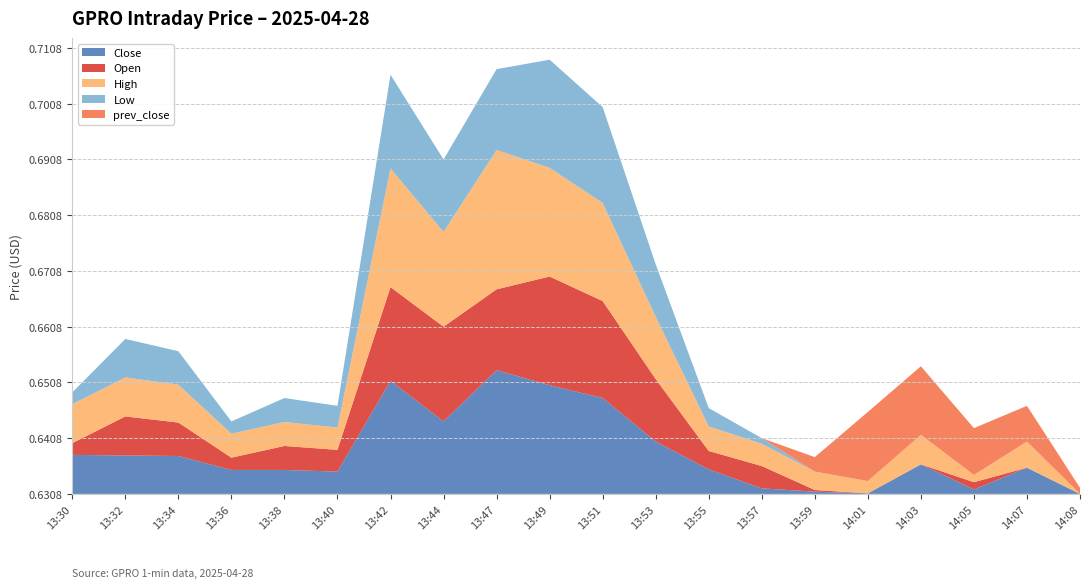

Reading left to right, list all the values displayed in this chart.

Close: 13:30=0.6	13:32=0.6	13:34=0.6	13:36=0.6	13:38=0.6	13:40=0.6	13:42=0.7	13:44=0.6	13:47=0.7	13:49=0.7	13:51=0.7	13:53=0.6	13:55=0.6	13:57=0.6	13:59=0.6	14:01=0.6	14:03=0.6	14:05=0.6	14:07=0.6	14:08=0.6
Open: 13:30=0.6	13:32=0.6	13:34=0.6	13:36=0.6	13:38=0.6	13:40=0.6	13:42=0.6	13:44=0.7	13:47=0.6	13:49=0.7	13:51=0.7	13:53=0.6	13:55=0.6	13:57=0.6	13:59=0.6	14:01=0.6	14:03=0.6	14:05=0.6	14:07=0.6	14:08=0.6
High: 13:30=0.6	13:32=0.6	13:34=0.6	13:36=0.6	13:38=0.6	13:40=0.6	13:42=0.7	13:44=0.7	13:47=0.7	13:49=0.7	13:51=0.7	13:53=0.6	13:55=0.6	13:57=0.6	13:59=0.6	14:01=0.6	14:03=0.6	14:05=0.6	14:07=0.6	14:08=0.6
Low: 13:30=0.6	13:32=0.6	13:34=0.6	13:36=0.6	13:38=0.6	13:40=0.6	13:42=0.6	13:44=0.6	13:47=0.6	13:49=0.7	13:51=0.7	13:53=0.6	13:55=0.6	13:57=0.6	13:59=0.6	14:01=0.6	14:03=0.6	14:05=0.6	14:07=0.6	14:08=0.6
prev_close: 13:30=0.6	13:32=0.6	13:34=0.6	13:36=0.6	13:38=0.6	13:40=0.6	13:42=0.6	13:44=0.6	13:47=0.6	13:49=0.6	13:51=0.6	13:53=0.6	13:55=0.6	13:57=0.6	13:59=0.6	14:01=0.6	14:03=0.6	14:05=0.6	14:07=0.6	14:08=0.6